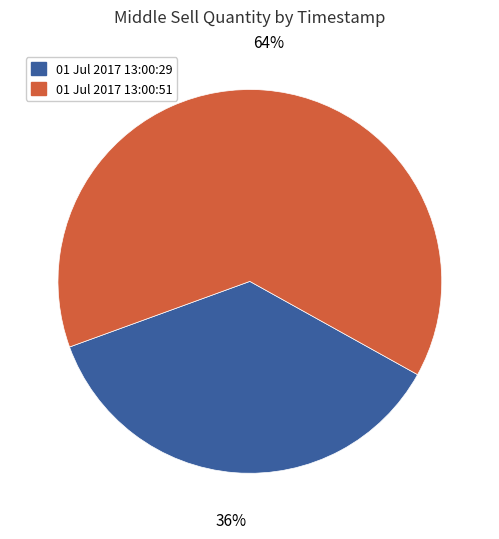

How many segments does this pie chart have?

2